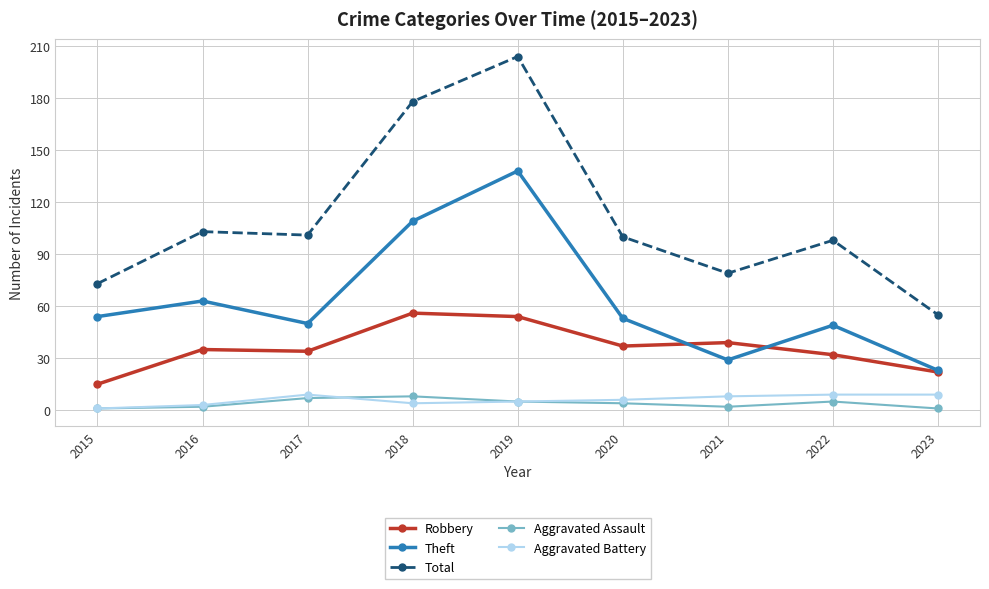

True or false: Total has more than 1 points higher than both neighbors.

True